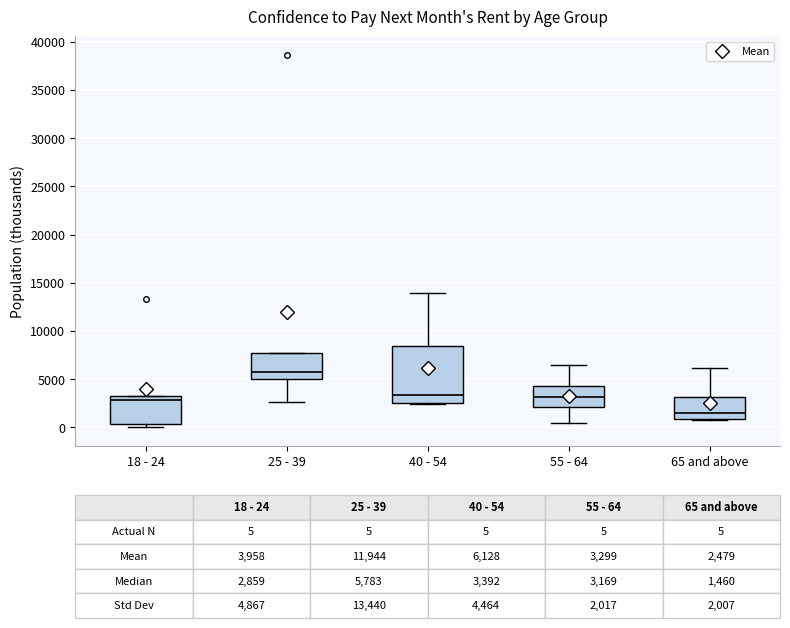

Comparing the boxes themselves (not the whiskers), which one is the tallest?

40 - 54